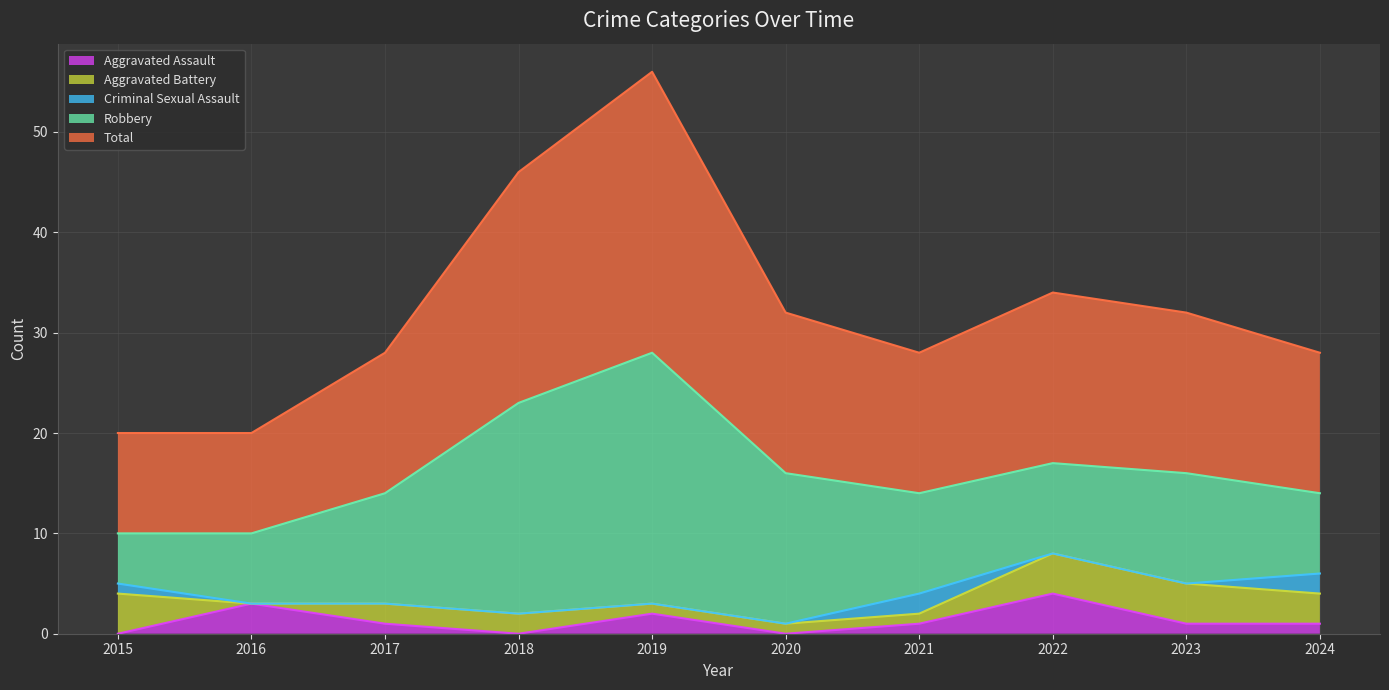

Is it true that Aggravated Assault equals 1 at 2023?

True